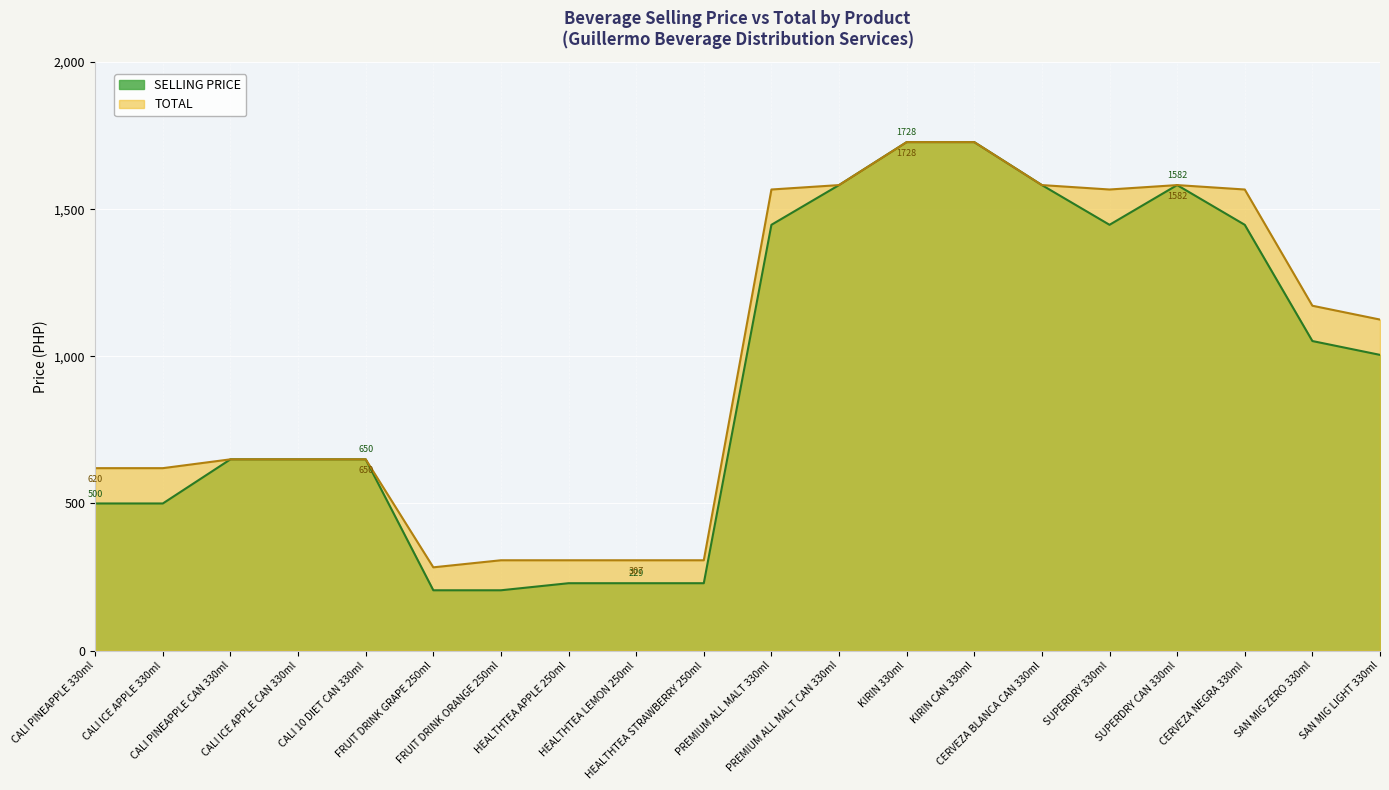

What is the difference between the highest and lowest values at SUPERDRY 330ml?

120